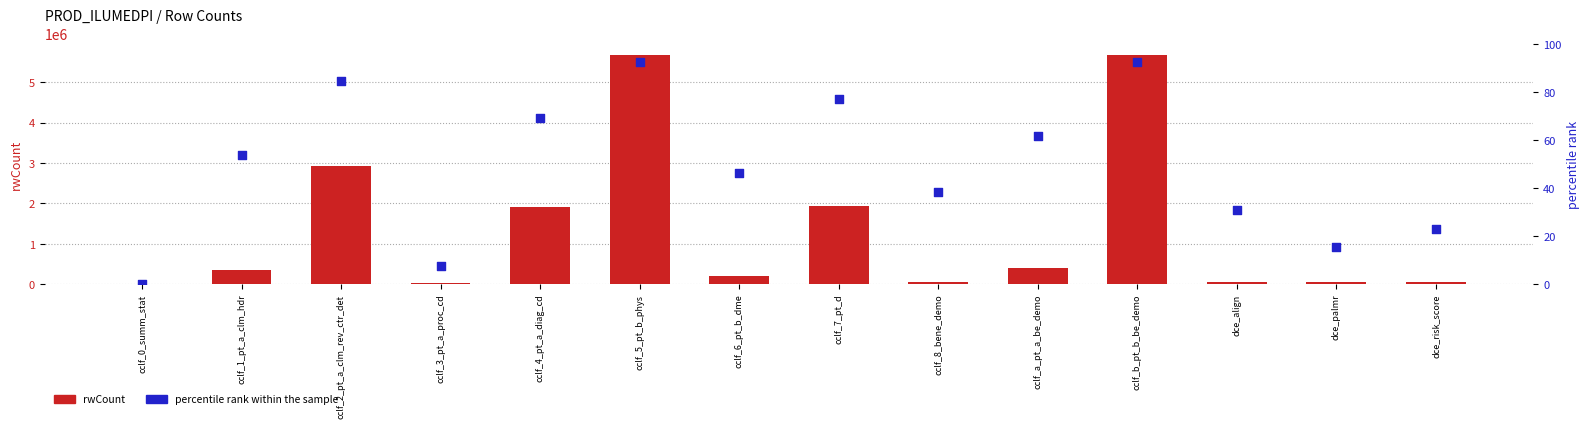

Which series has the largest total across all categories?

rwCount